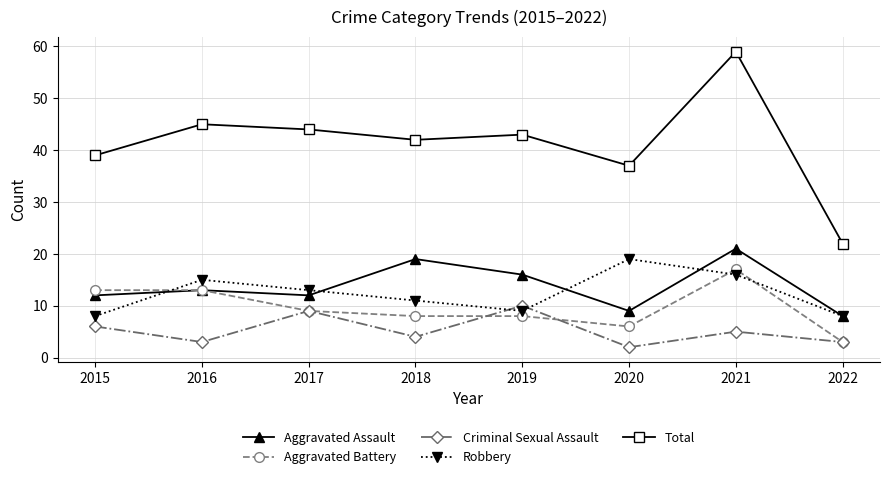

At which category does the chart reach its minimum across all series?

2020